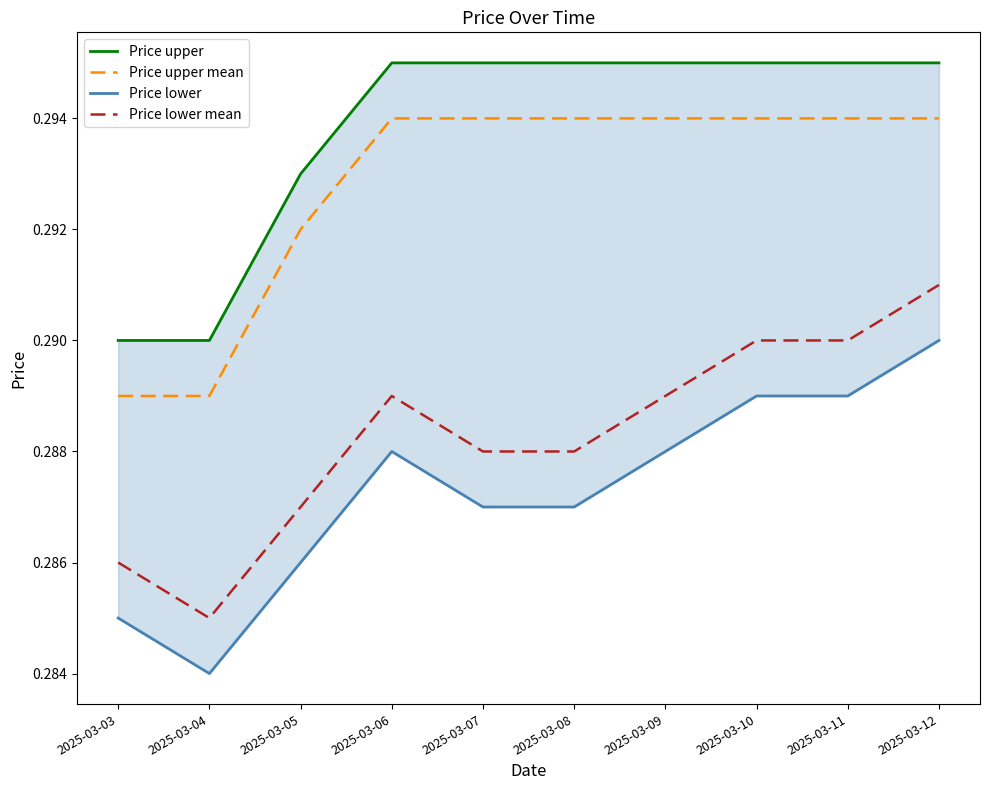

Rank the series at 2025-03-10 from highest to lowest value.

Price upper, Price upper mean, Price lower mean, Price lower